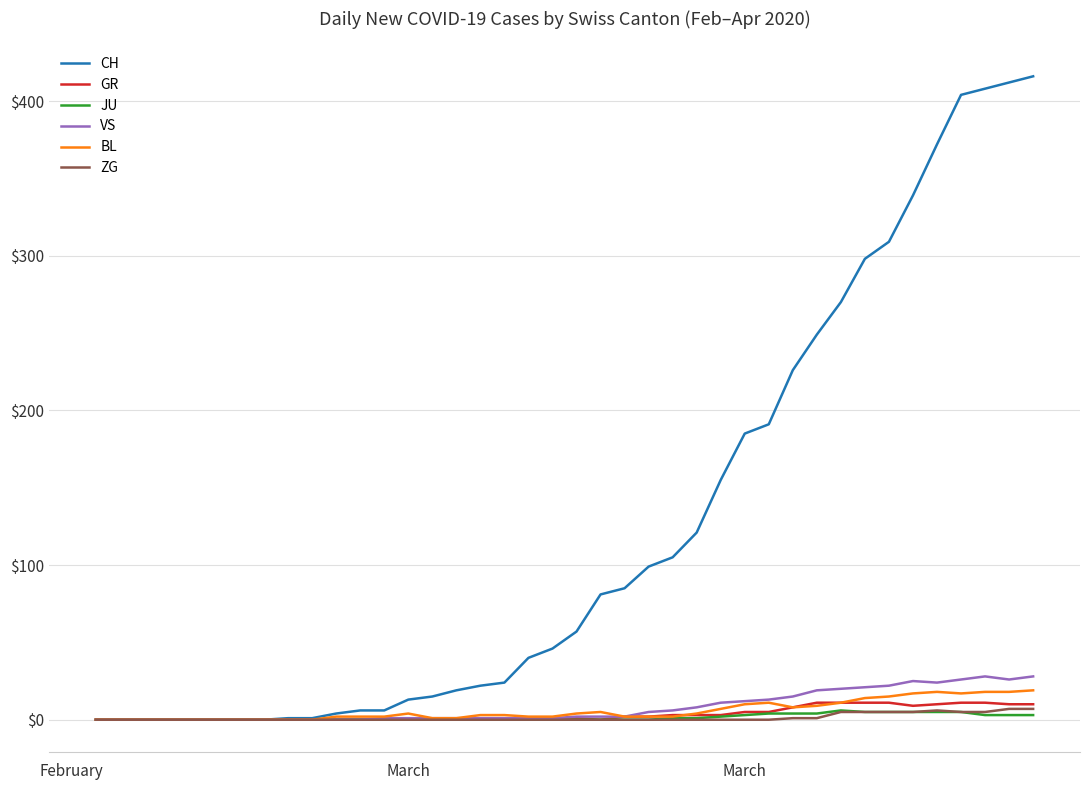

Which series has the widest spread of values?

CH